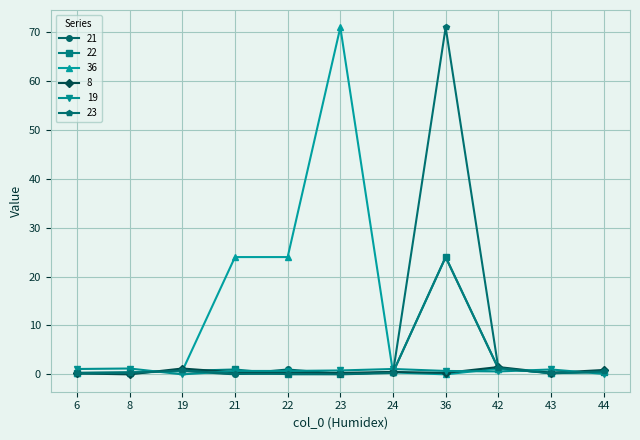

True or false: 36 has a value of 101.4 at 23.

False